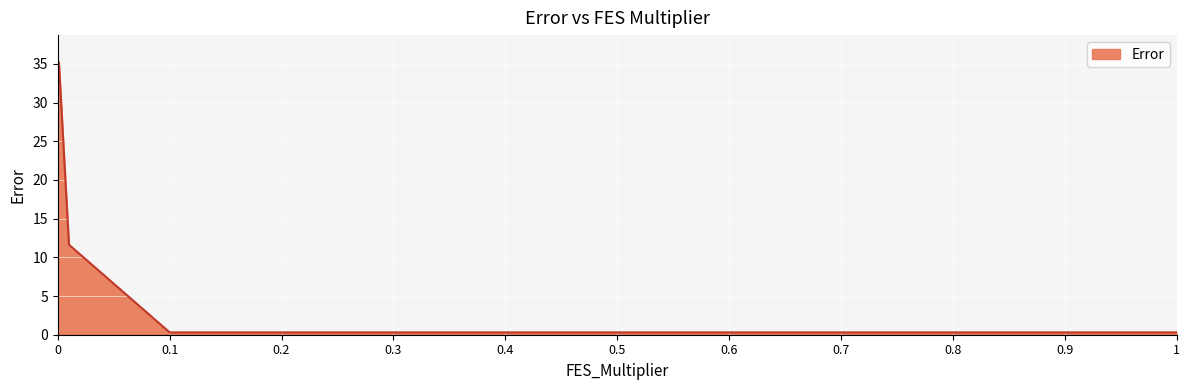

What is the maximum value shown in the chart?

35.2